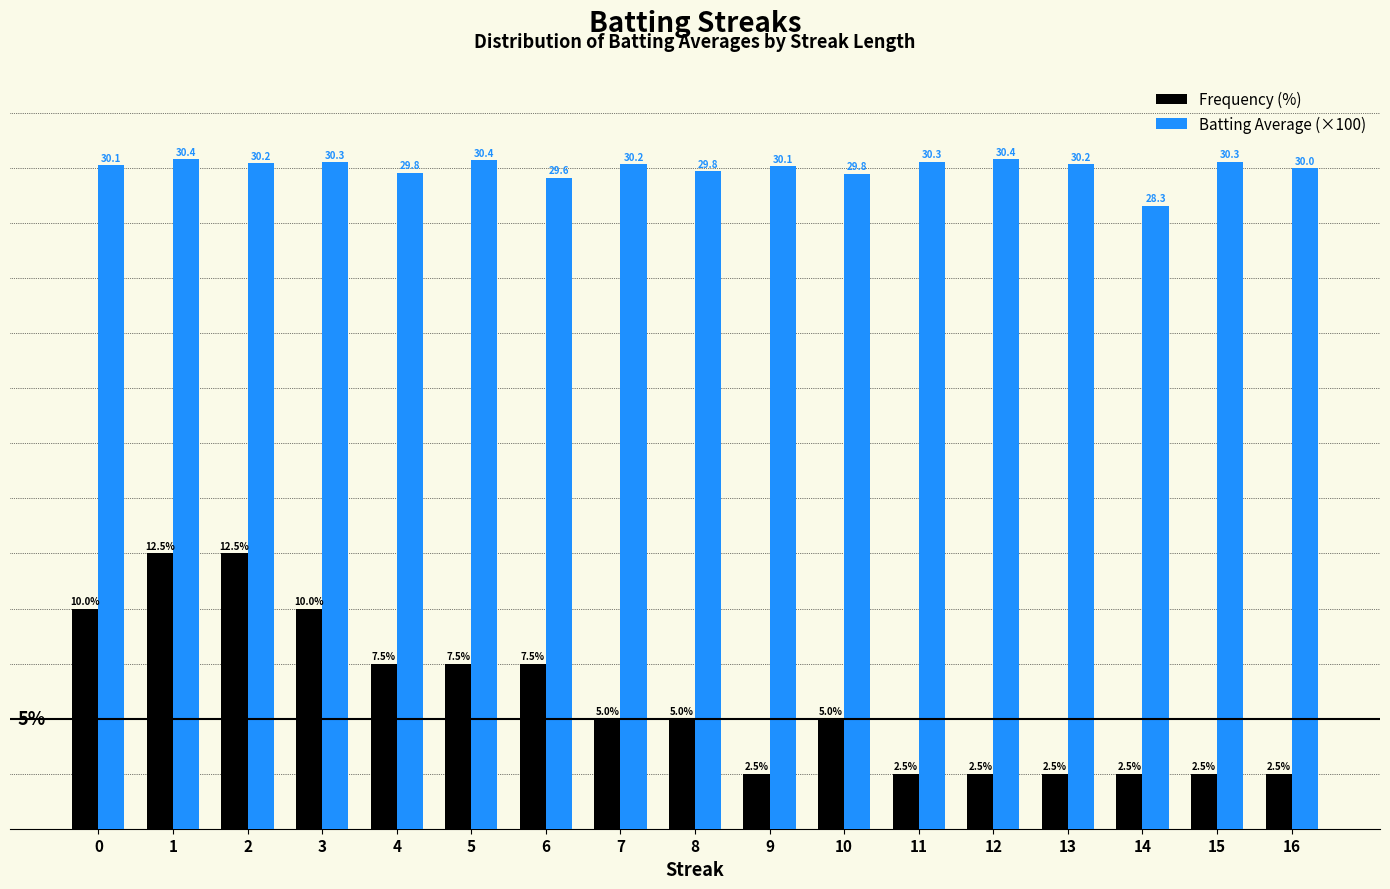

Is the value of Batting Average (×100) at 6 greater than the value of Frequency (%) at 0?

Yes